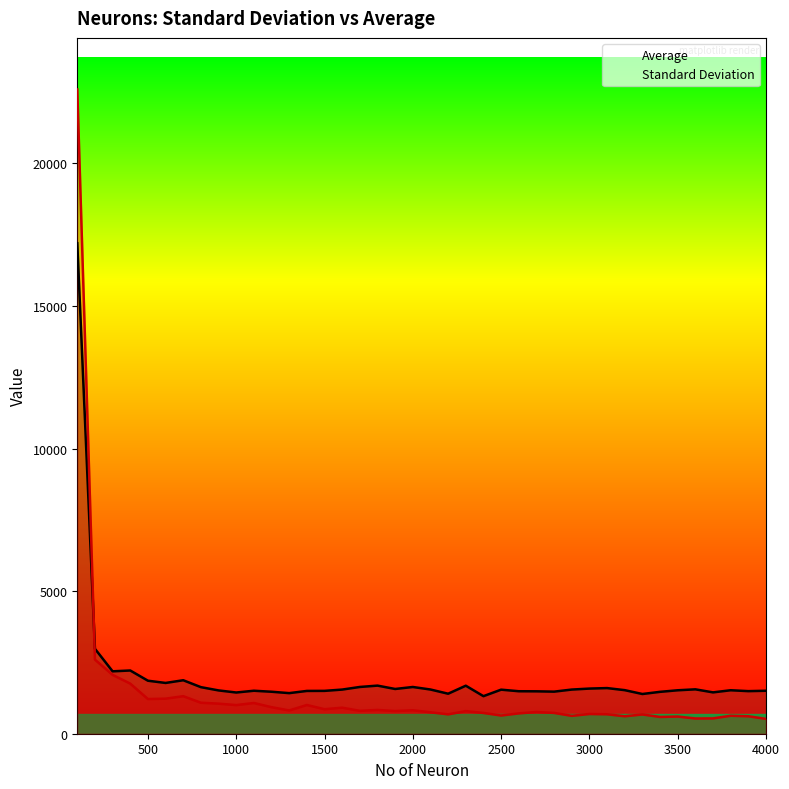

How many series are shown in this chart?

2